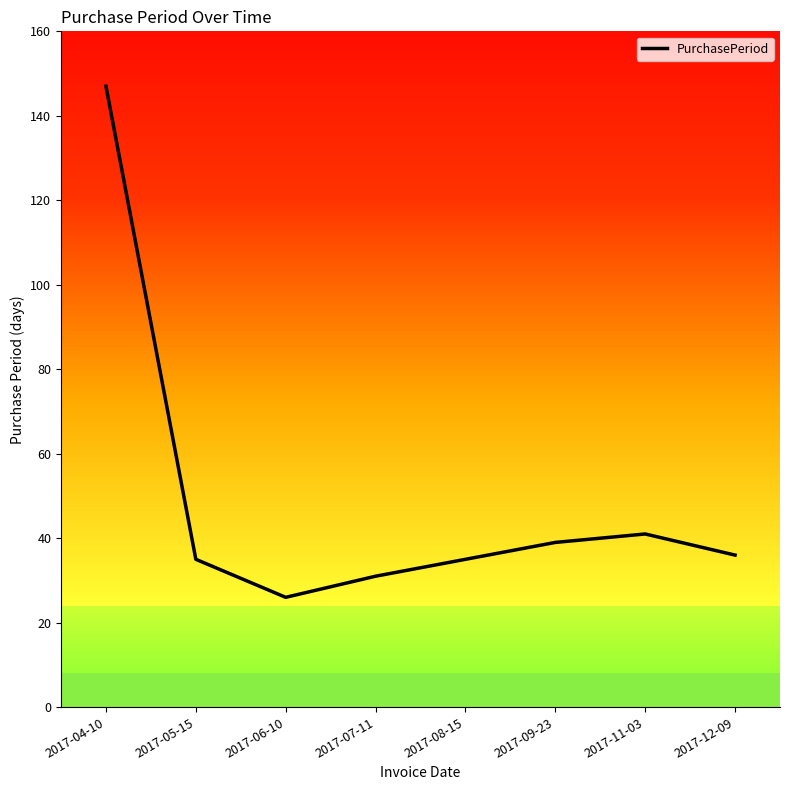

Where is the first local minimum?

2017-06-10